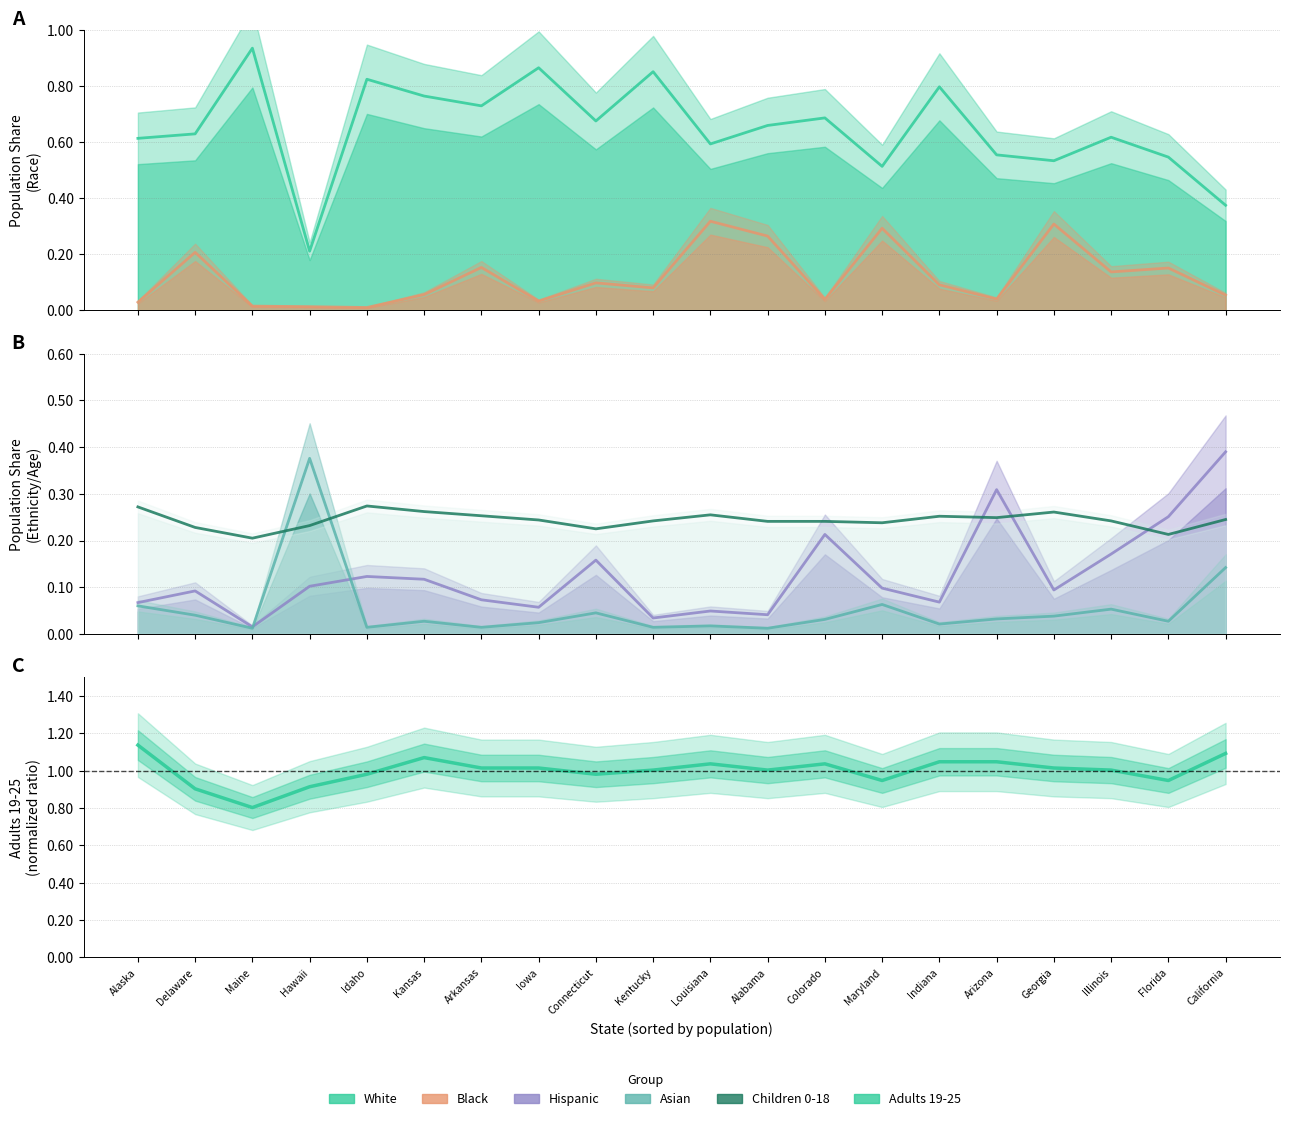

True or false: Adults 19-25 and Asian intersect in this chart.

False